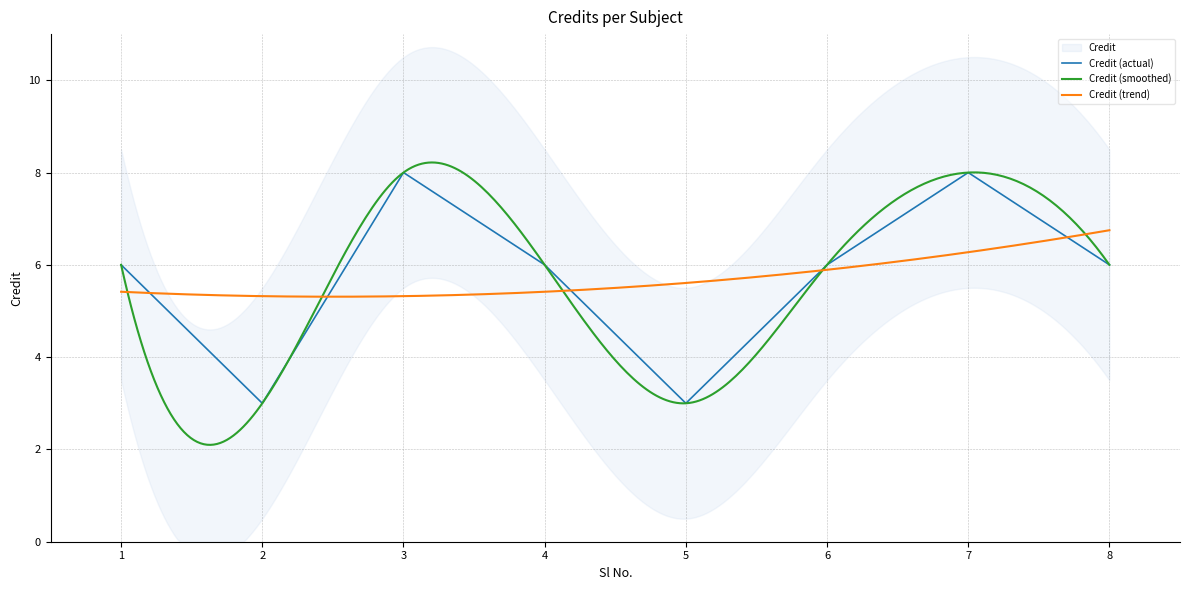

Rank the categories by value from highest to lowest.

3, 7, 1, 4, 6, 8, 2, 5